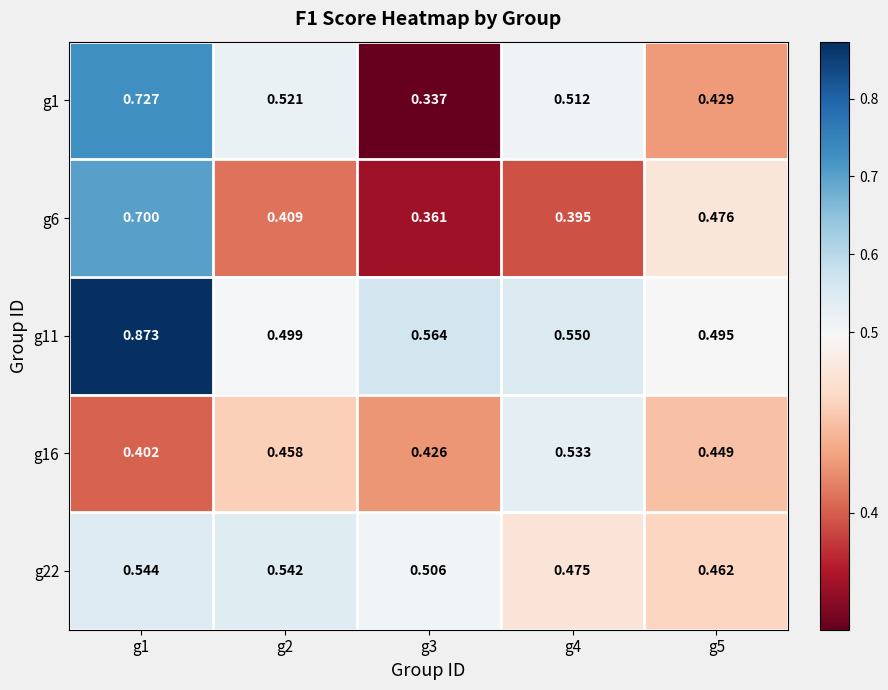

At which category is the sum across all series the highest?

g1